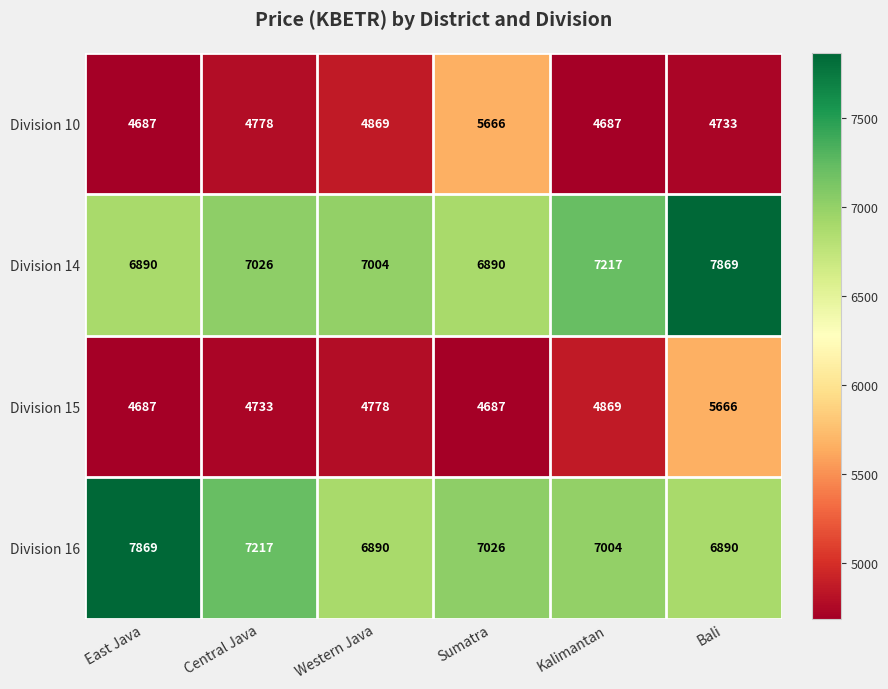

What is the sum of the Division 15 values at Western Java and Kalimantan?

9647